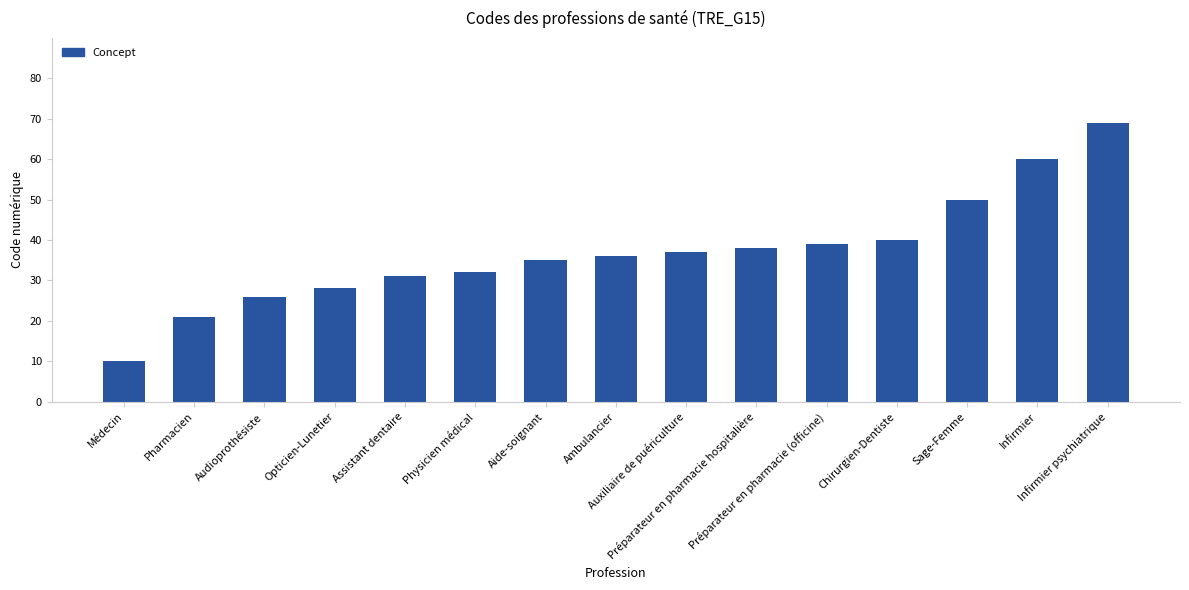

At which label is the value closest to 39?

Préparateur en pharmacie (officine)